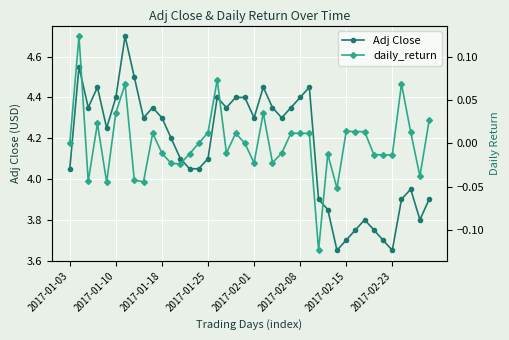

At how many categories does at least one series exceed 1?

40